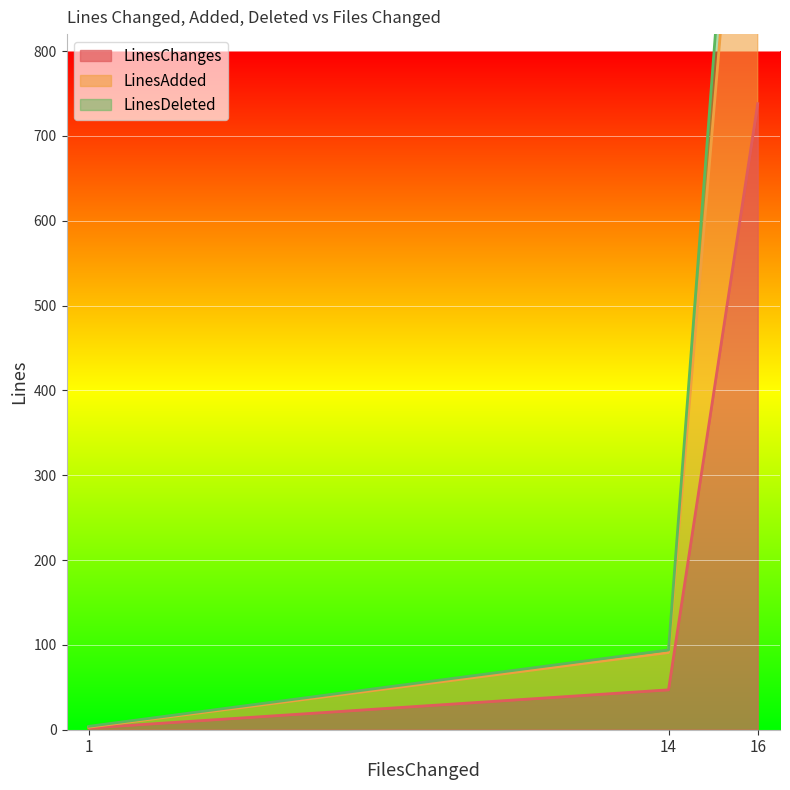

What is the sum of all LinesChanges values?

787